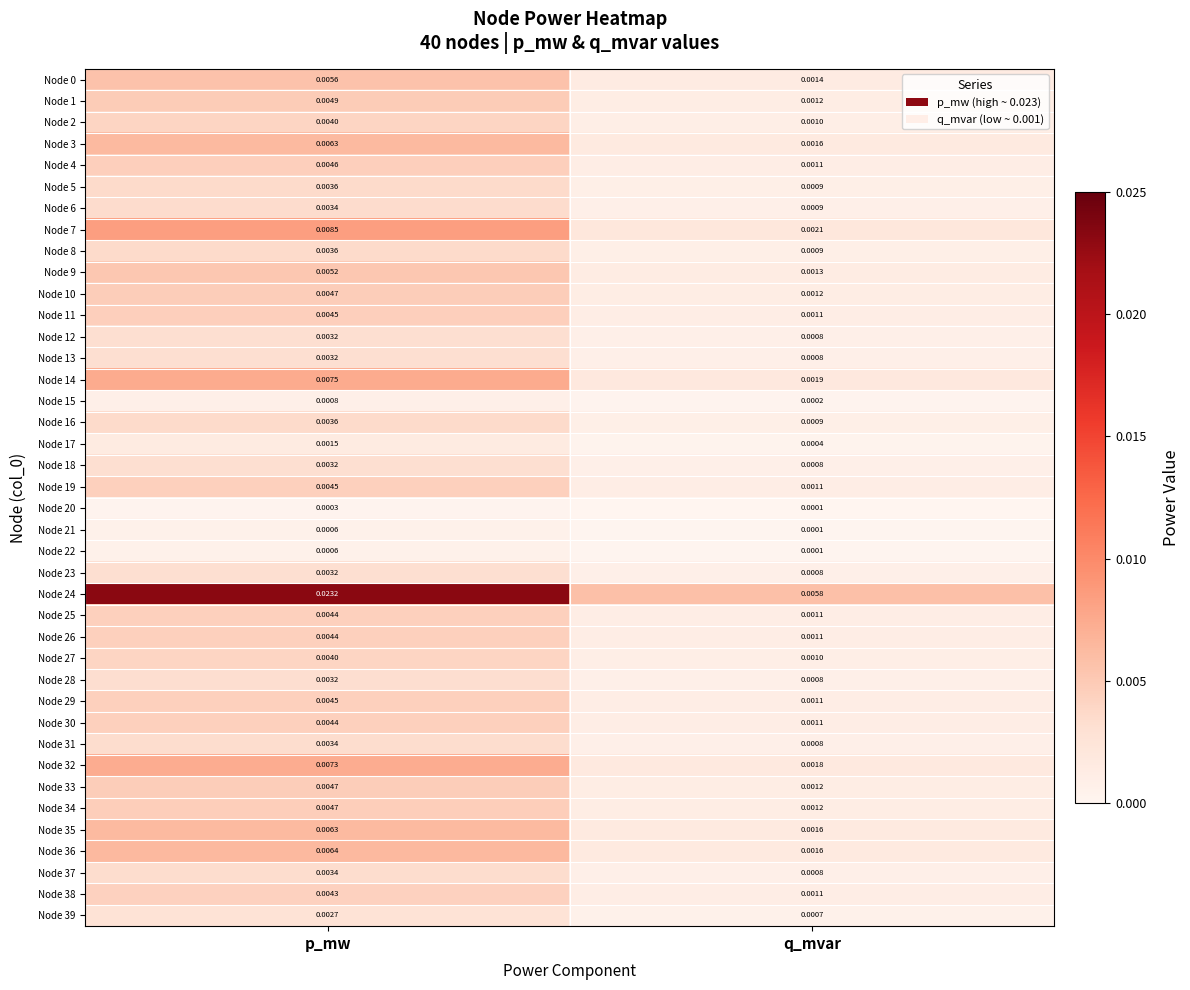

List the labels in order of Node 7 value, largest first.

p_mw, q_mvar